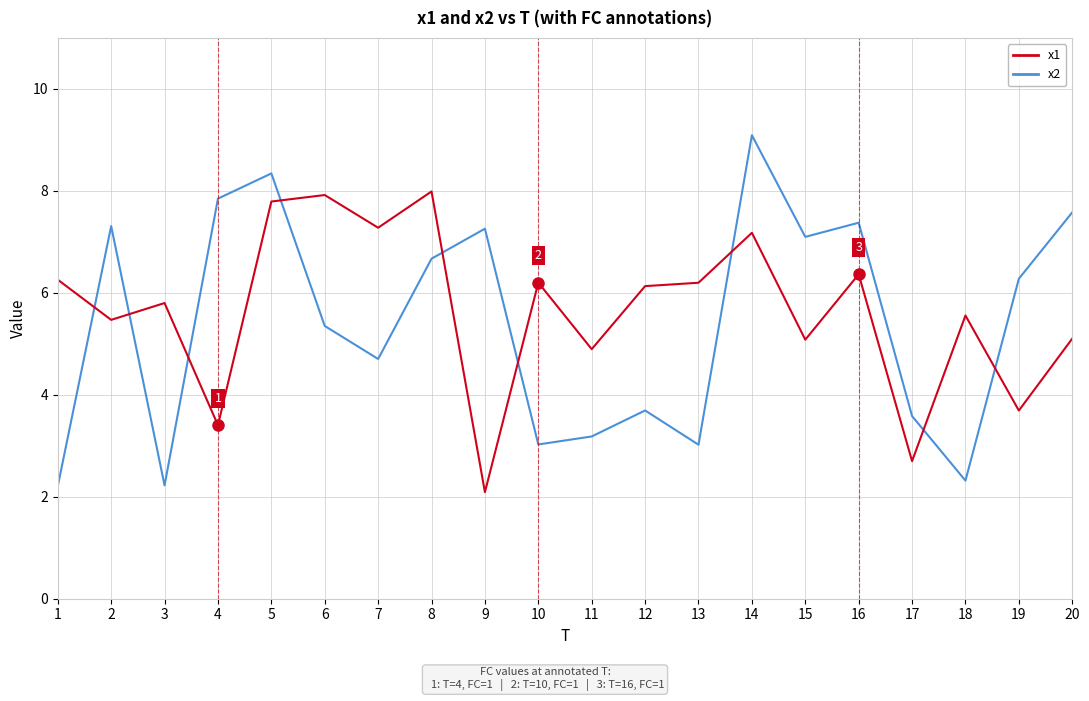

What is the difference between the highest and lowest values at 4?

4.4